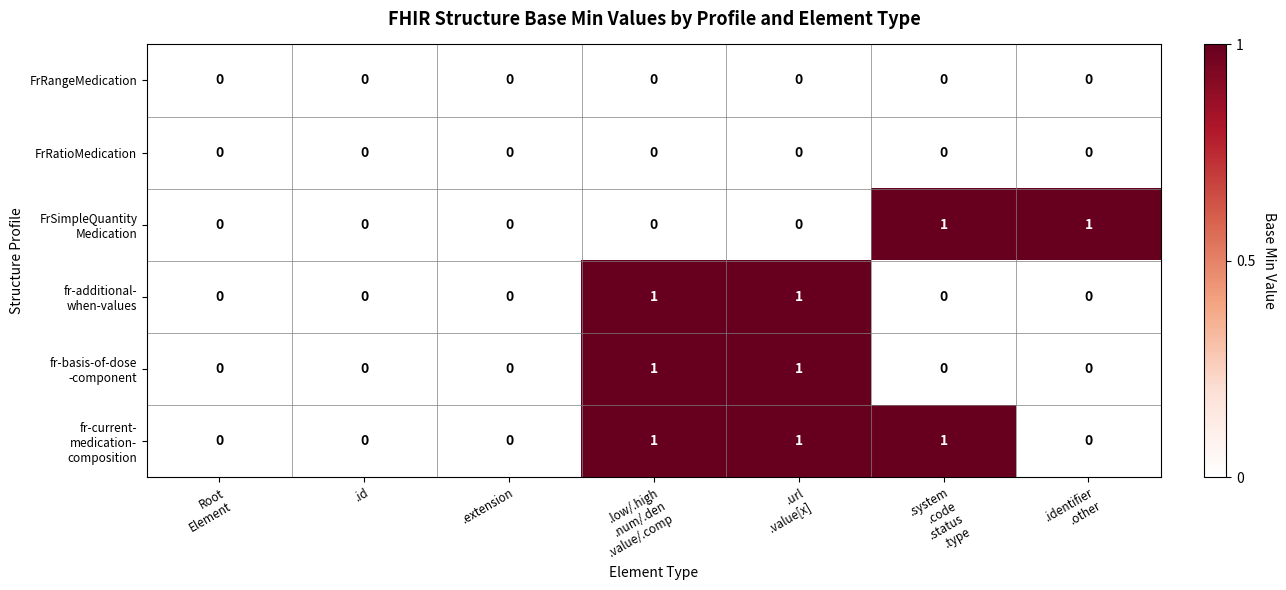

Rank the series by their maximum value, from highest to lowest.

FrSimpleQuantity Medication, fr-additional- when-values, fr-basis-of-dose -component, fr-current- medication- composition, FrRangeMedication, FrRatioMedication